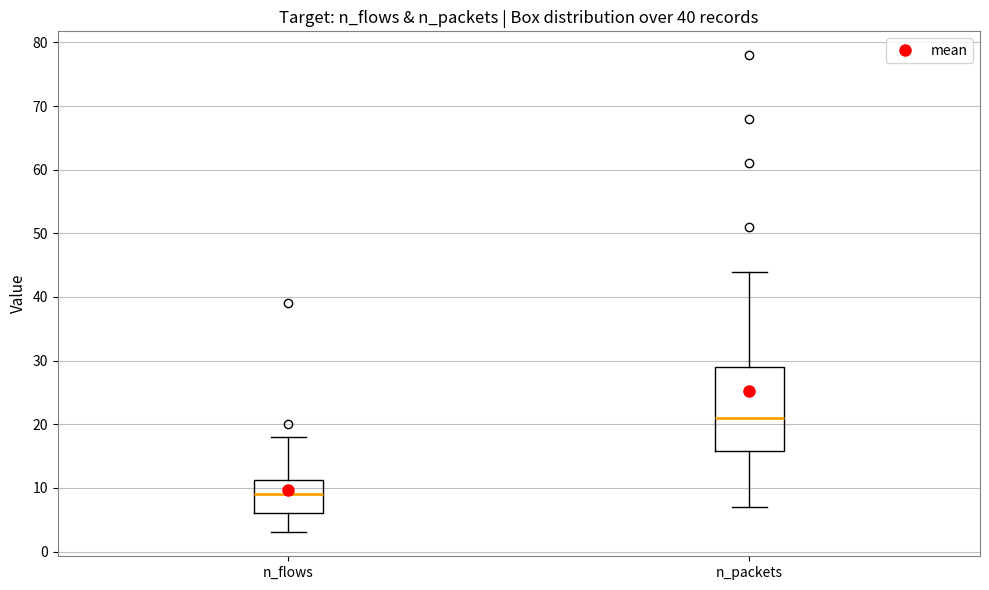

Where is the lower edge of the box for n_packets on the y-axis? The values are not printed on the chart, so give them approximately, as read against the axis.

16